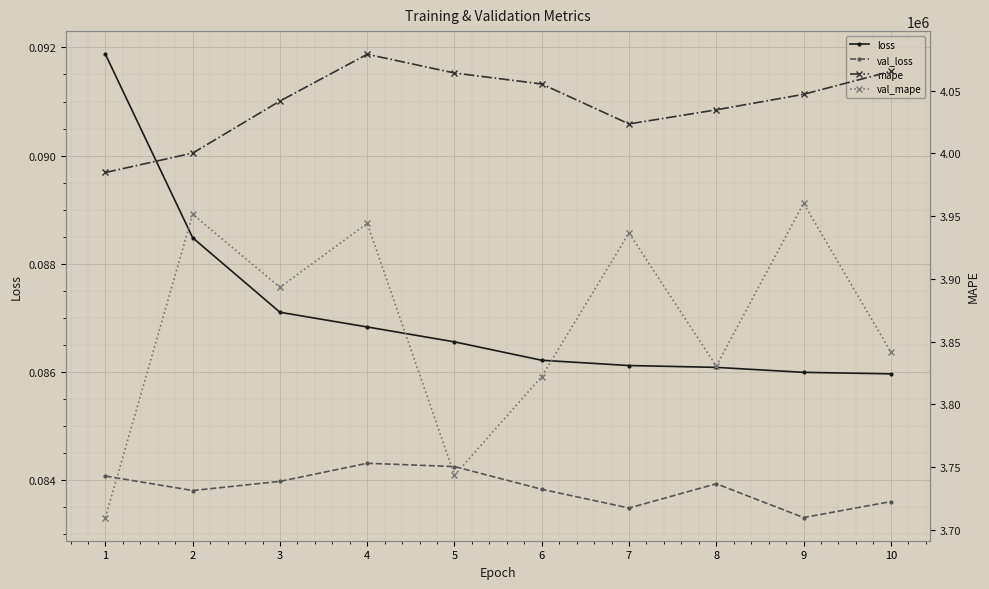

Reading left to right, what are all the values shown in this chart?

loss: 0.1	0.1	0.1	0.1	0.1	0.1	0.1	0.1	0.1	0.1
val_loss: 0.1	0.1	0.1	0.1	0.1	0.1	0.1	0.1	0.1	0.1
mape: 3984721.5	4000182.0	4041653.2	4078906.5	4063983.5	4055221.8	4023399.5	4034640.0	4047011.8	4065284.2
val_mape: 3709761.5	3951442.5	3893173.2	3944144.8	3743508.5	3822126.0	3936493.2	3830436.8	3960139.8	3841735.0